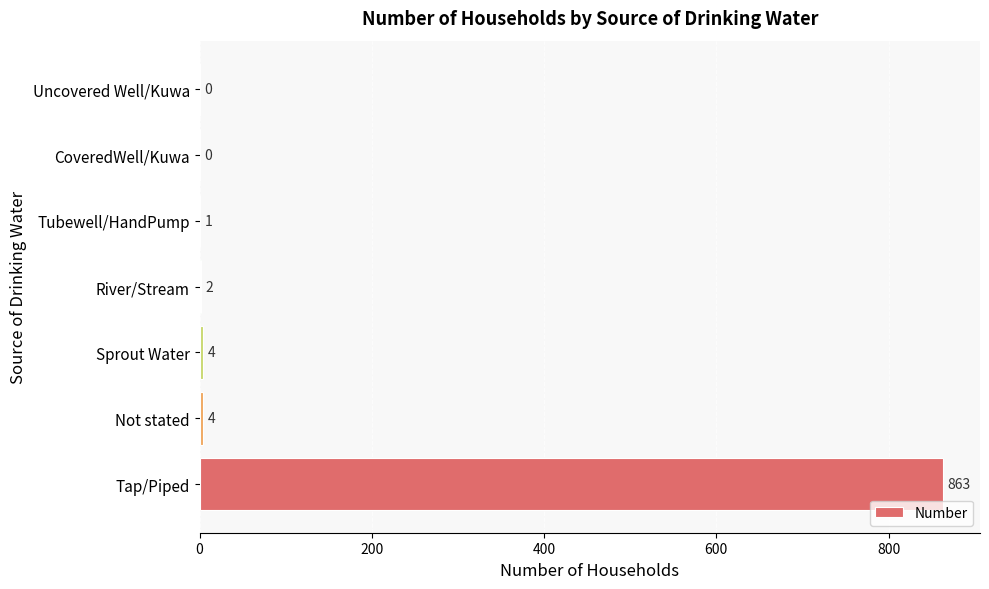

Reading bottom to top, what are all the values shown in this chart?

Tap/Piped=863	Not stated=4	Sprout Water=4	River/Stream=2	Tubewell/HandPump=1	CoveredWell/Kuwa=0	Uncovered Well/Kuwa=0